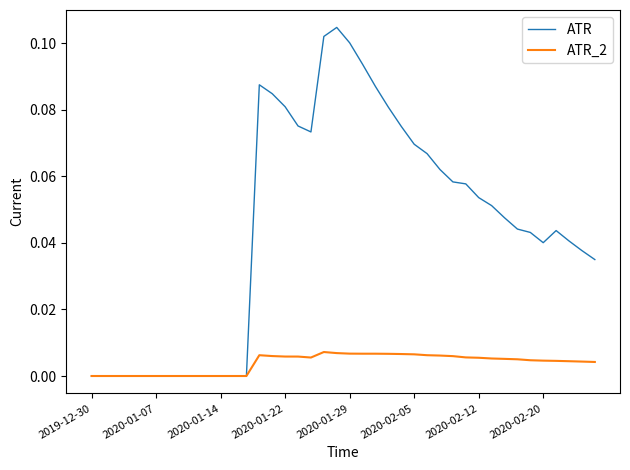

Which series has the largest total across all categories?

ATR